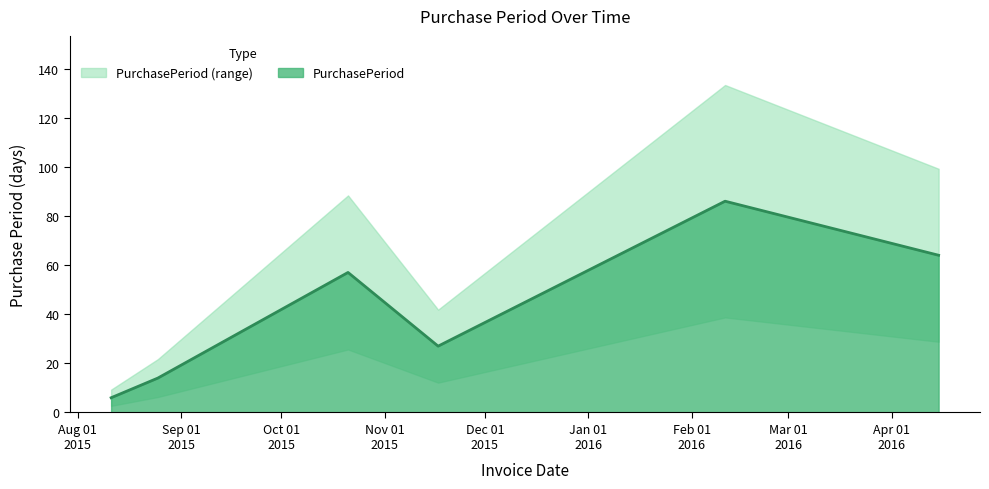

How many points are higher than both their immediate neighbors (excluding endpoints)?

2